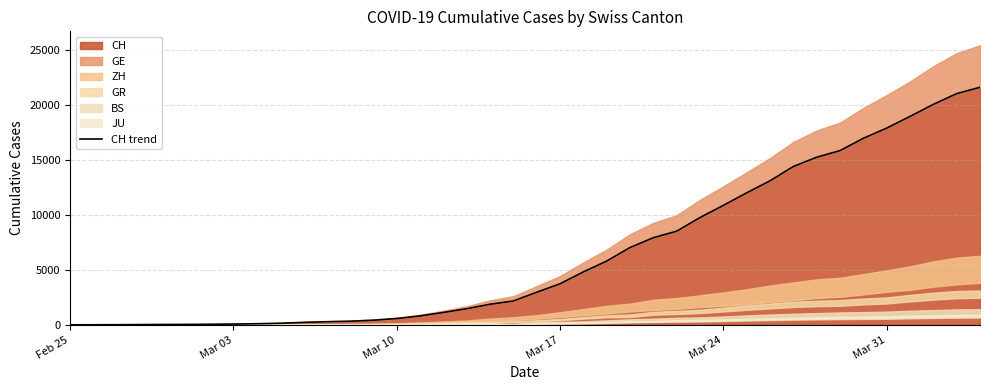

What position from the left is Mar 17?

4